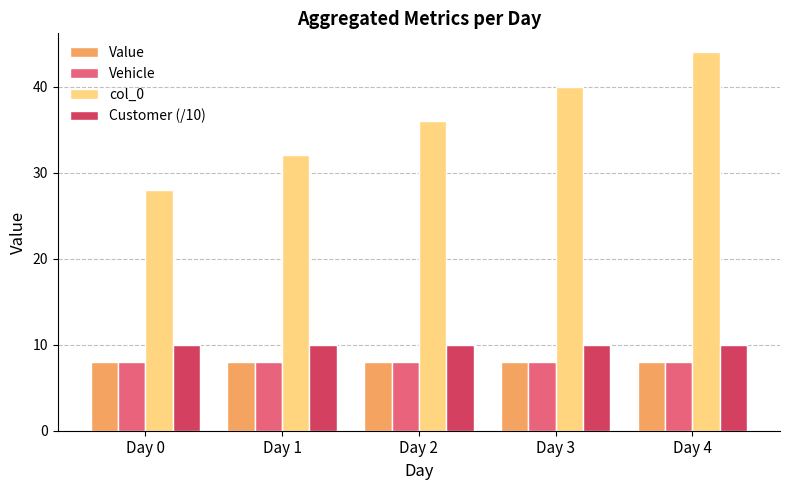

What is the greatest value displayed?

44